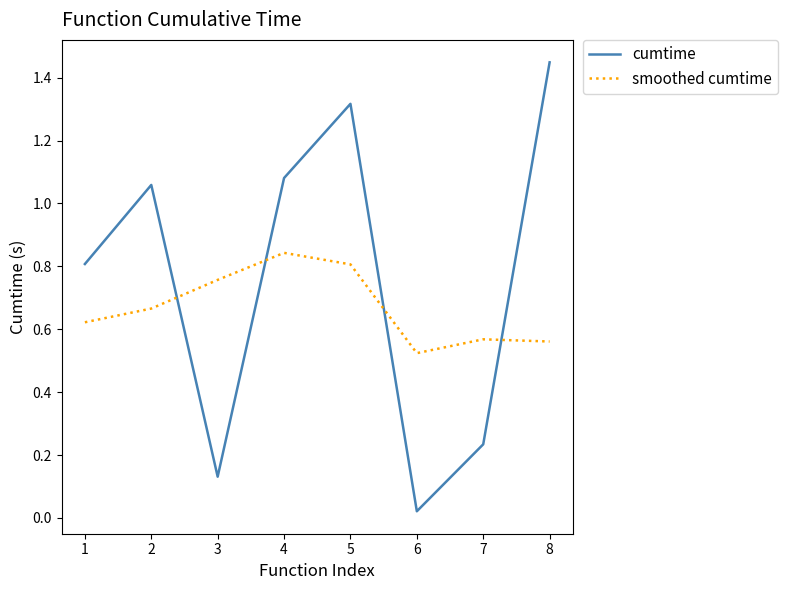

After their last crossing, which series has the higher values: cumtime or smoothed cumtime?

cumtime